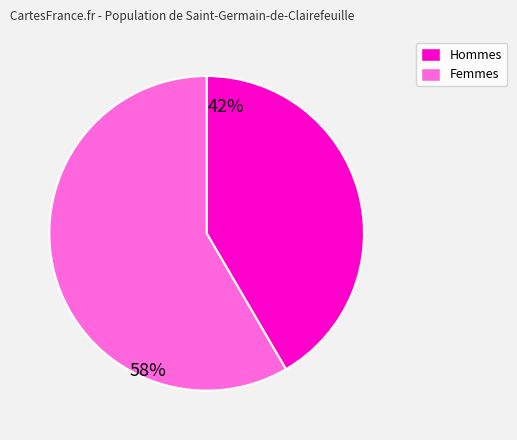

The Femmes slice represents 48% of the pie. True or false?

False